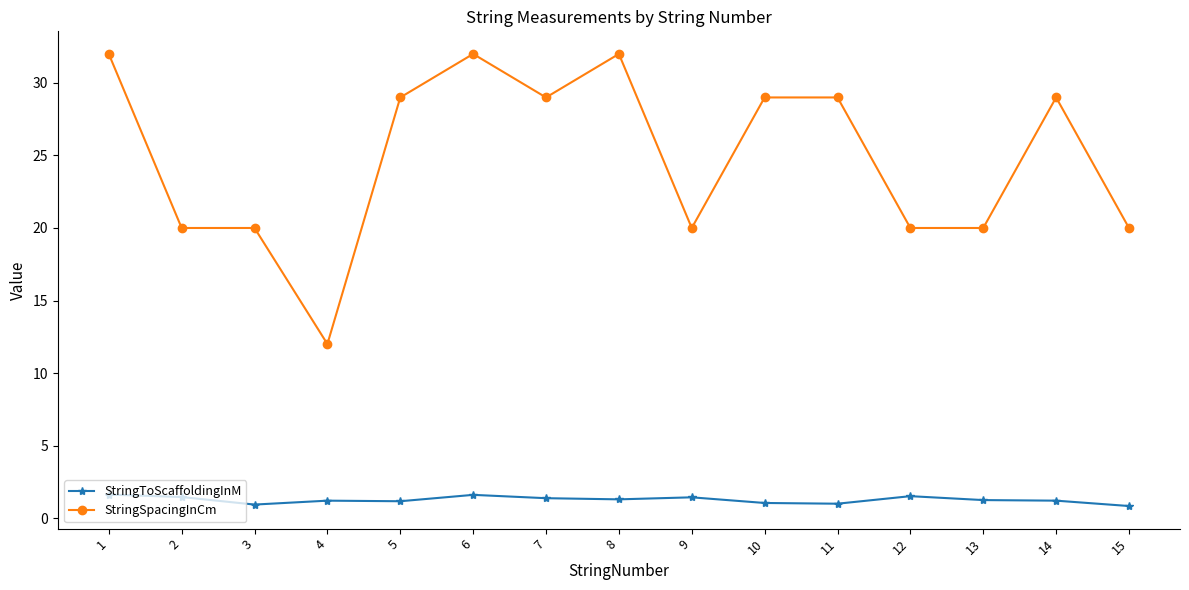

True or false: StringSpacingInCm and StringToScaffoldingInM cross at least once.

False